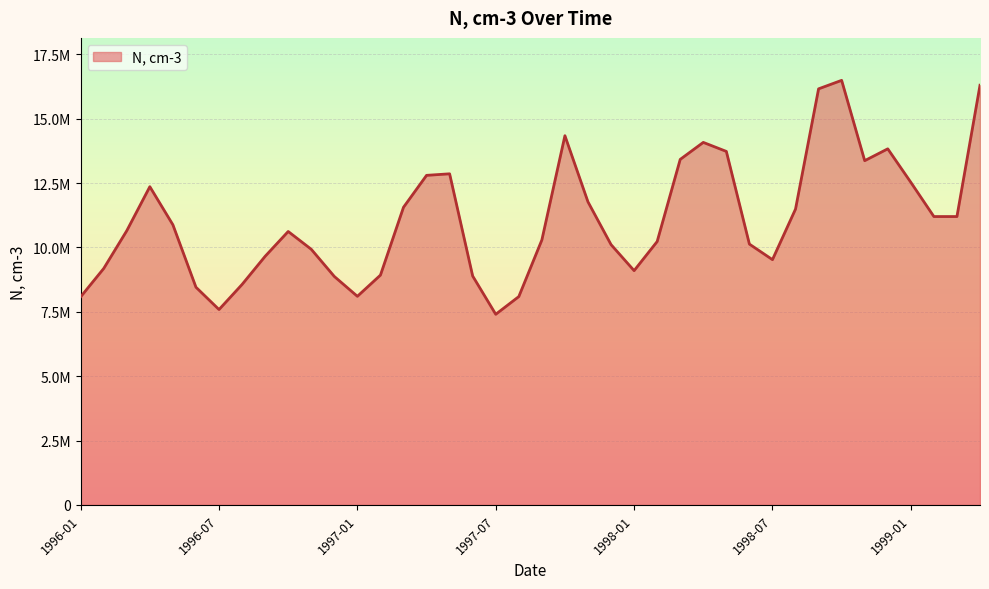

Rank the categories by value from highest to lowest.

1998-10, 1999-04, 1998-09, 1997-10, 1998-04, 1998-12, 1998-05, 1998-03, 1998-11, 1997-05, 1997-04, 1999-01, 1996-04, 1997-11, 1997-03, 1998-08, 1999-02, 1999-03, 1996-05, 1996-03, 1996-10, 1997-09, 1998-02, 1998-06, 1997-12, 1996-11, 1996-09, 1998-07, 1996-02, 1998-01, 1997-02, 1997-06, 1996-12, 1996-08, 1996-06, 1997-01, 1997-08, 1996-01, 1996-07, 1997-07